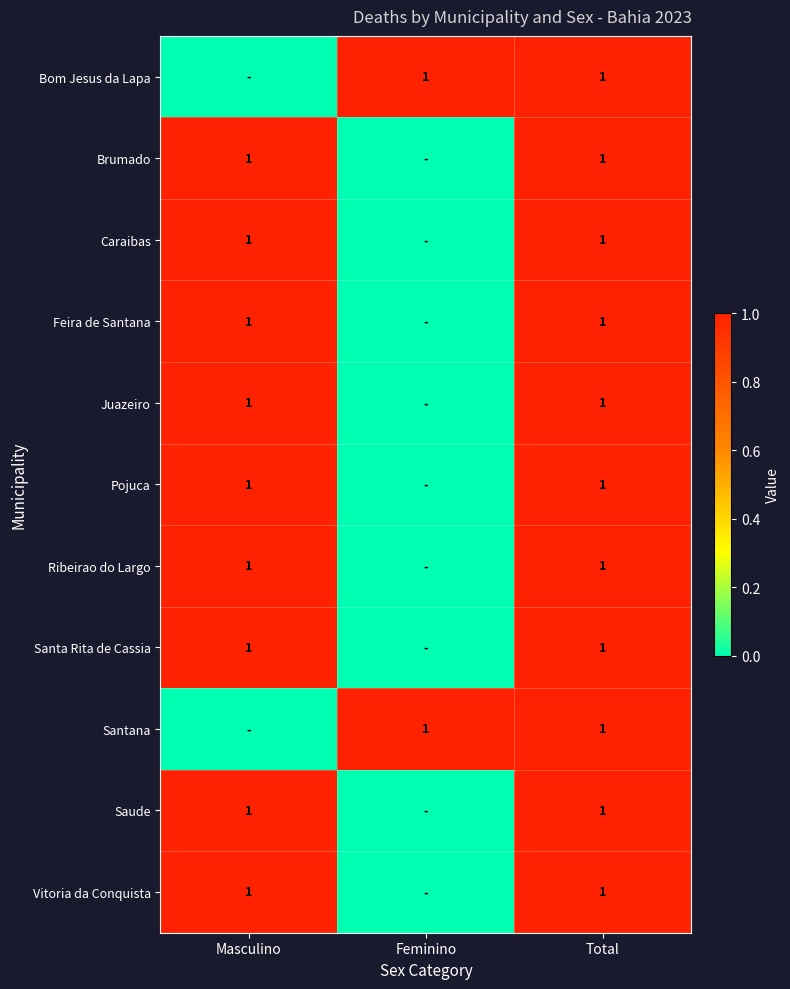

The value of Santana at Total is 2. True or false?

False